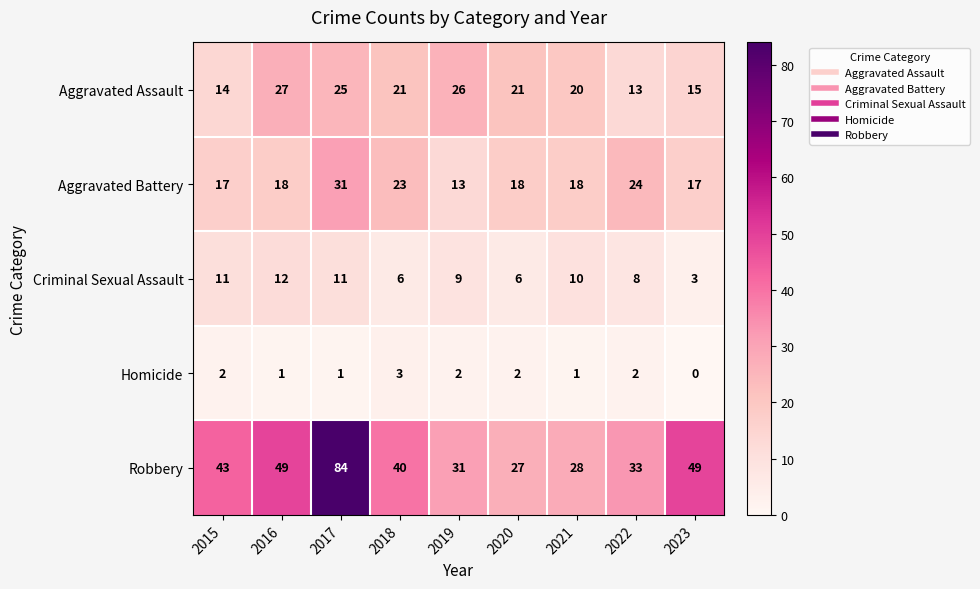

The value of Aggravated Assault at 2019 is 6. True or false?

False